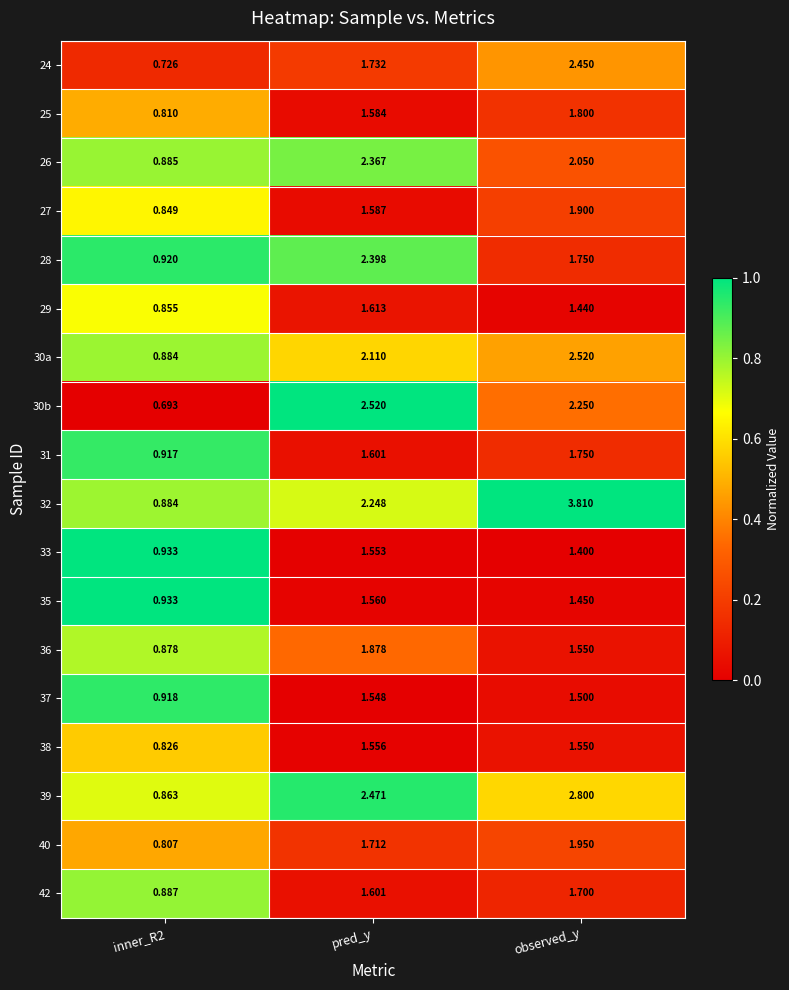

At which category is the sum across all series the highest?

observed_y